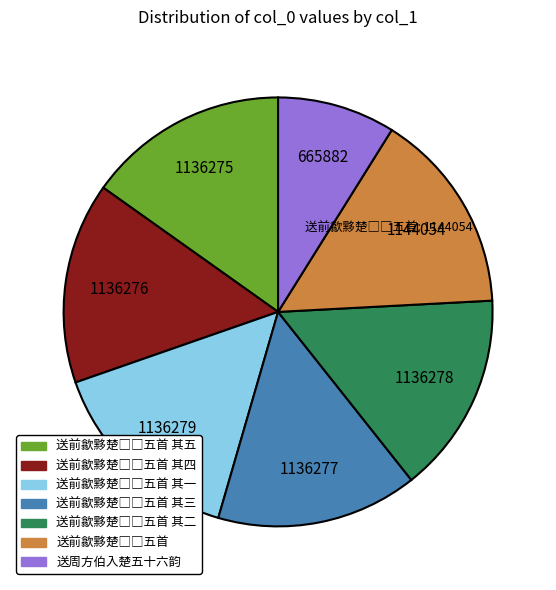

Is there a majority slice in this chart?

No